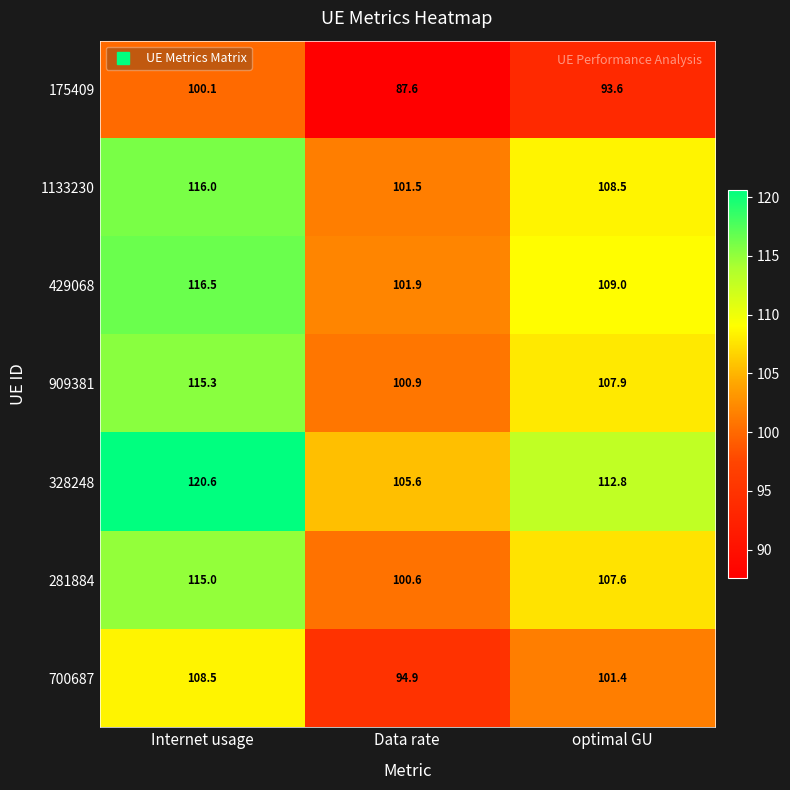

What is the sum of all 700687 values?

304.8